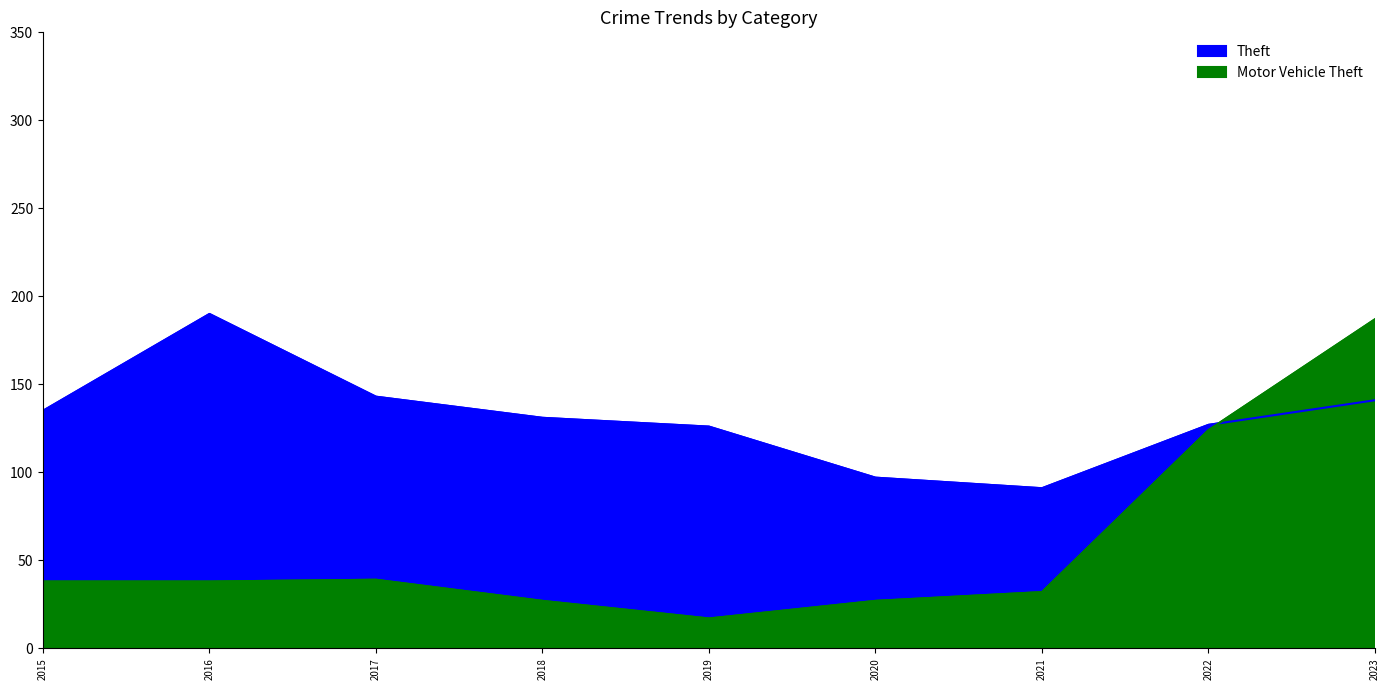

Reading left to right, what are all the values shown in this chart?

Theft: 135	190	143	131	126	97	91	127	141
Motor Vehicle Theft: 38	38	39	27	17	27	32	124	187